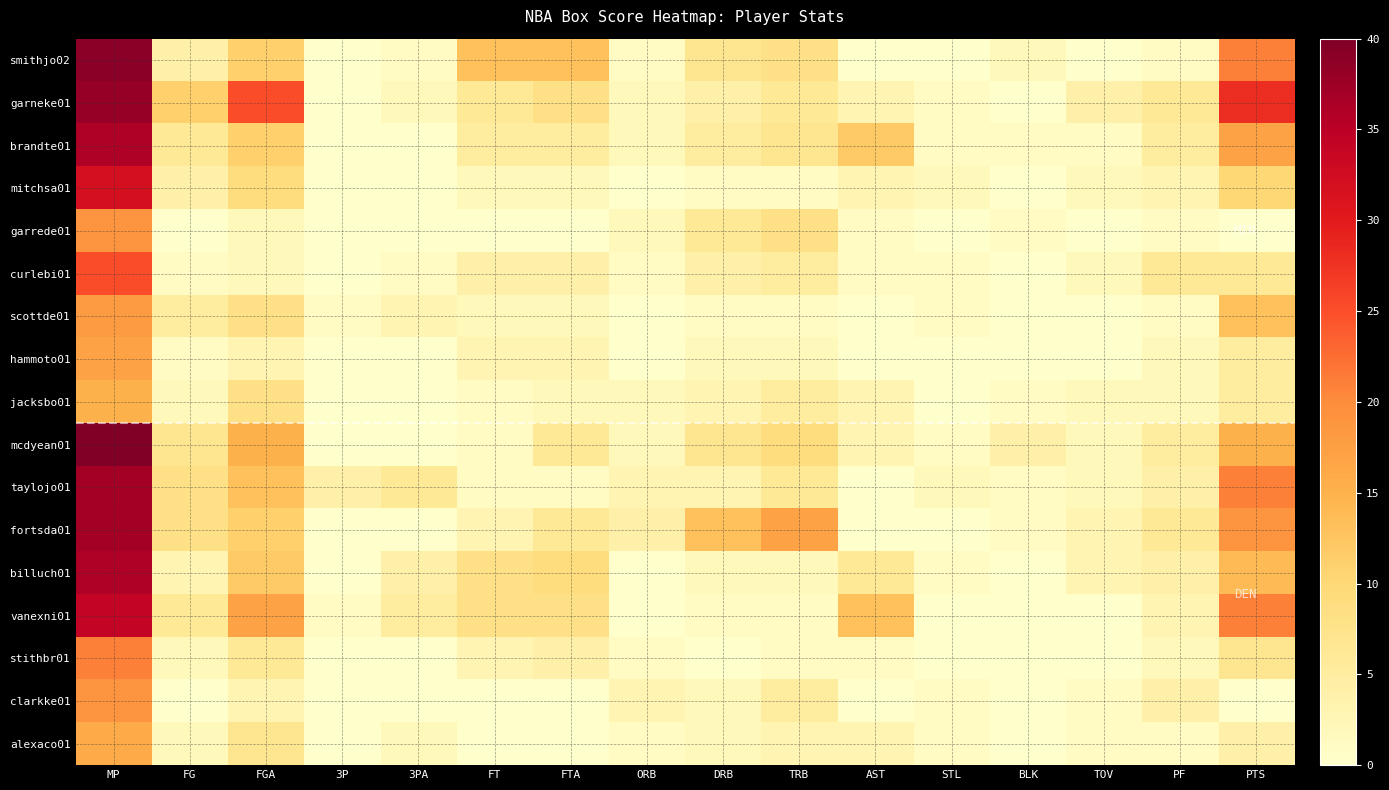

At which category is the sum across all series the highest?

MP